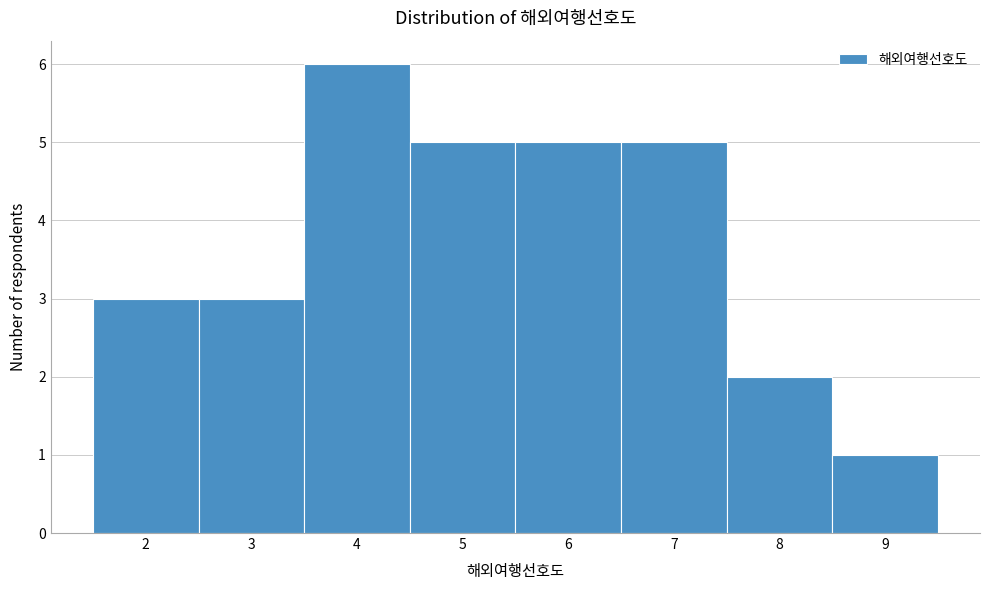

Which range on the x-axis has the tallest bar?

3.5 to 4.5